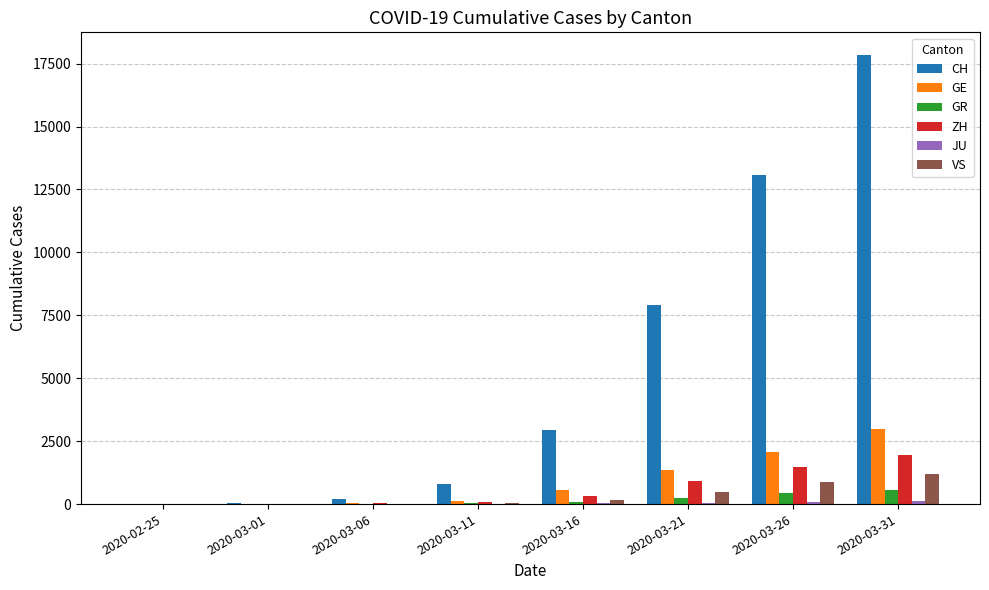

How many series are shown in this chart?

6